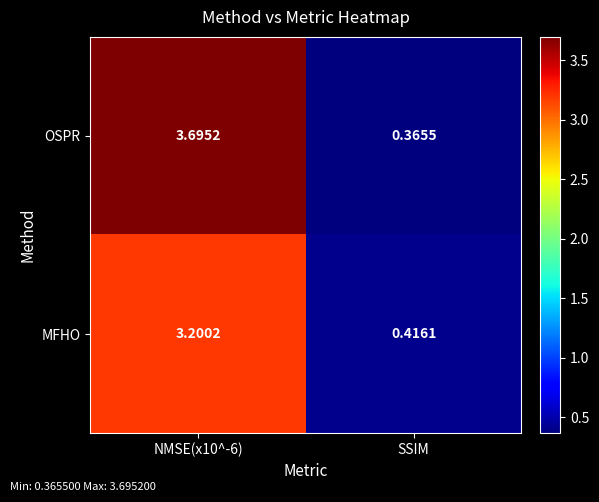

Which series has the widest spread of values?

OSPR